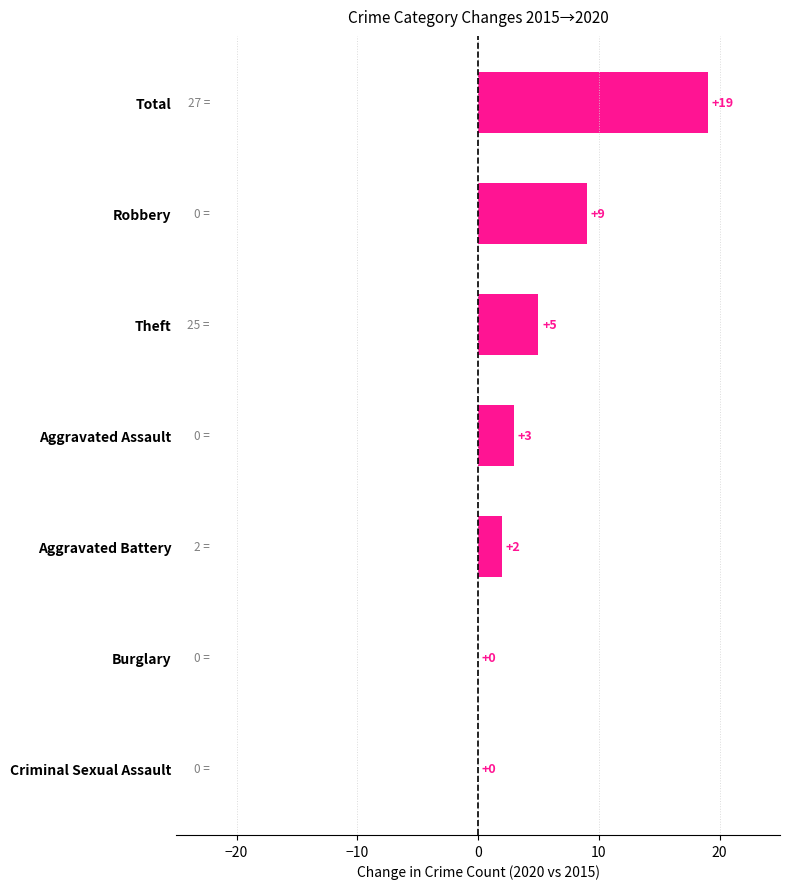

Is it true that the value at Burglary is 0?

True